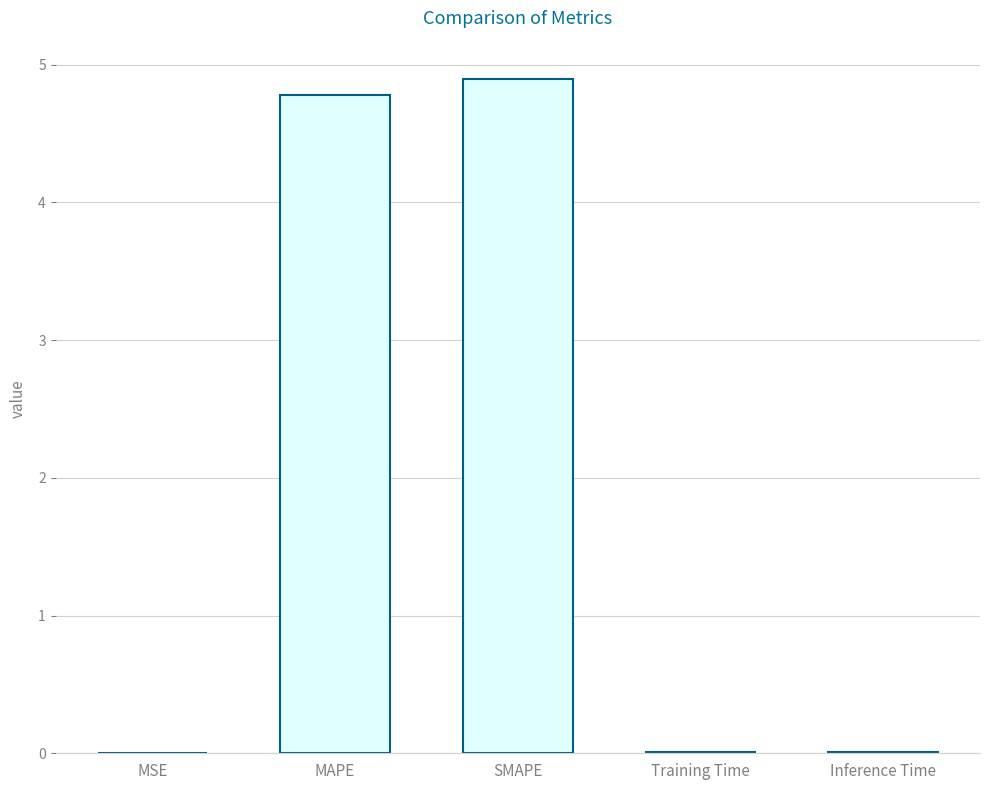

What is the greatest value displayed?

4.9